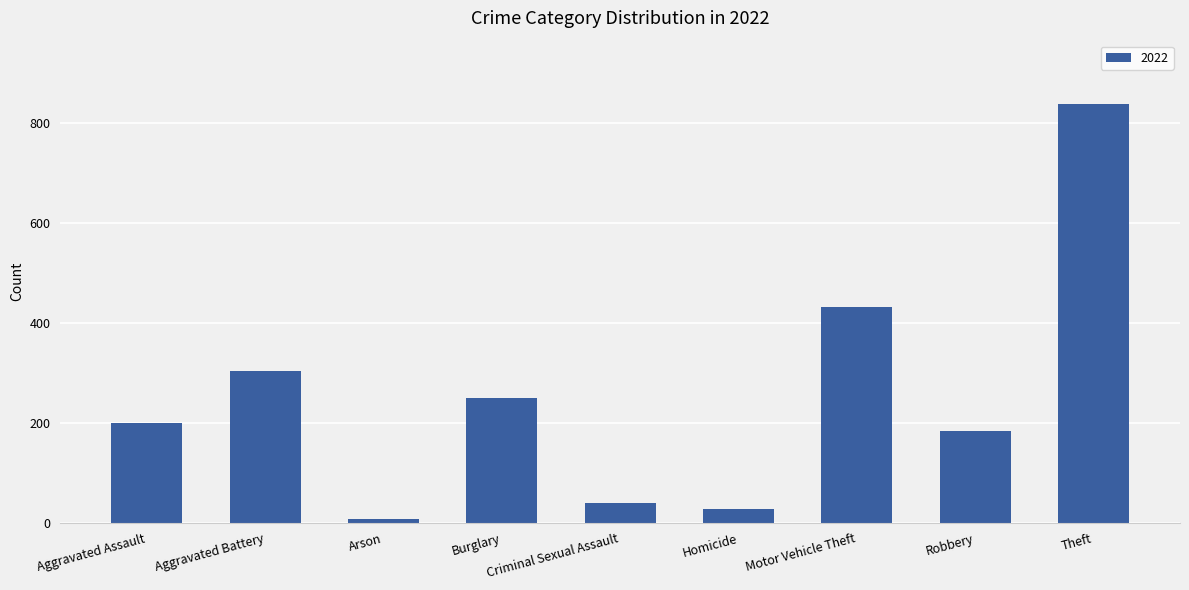

The chart shows a value of 249 at Burglary. True or false?

True